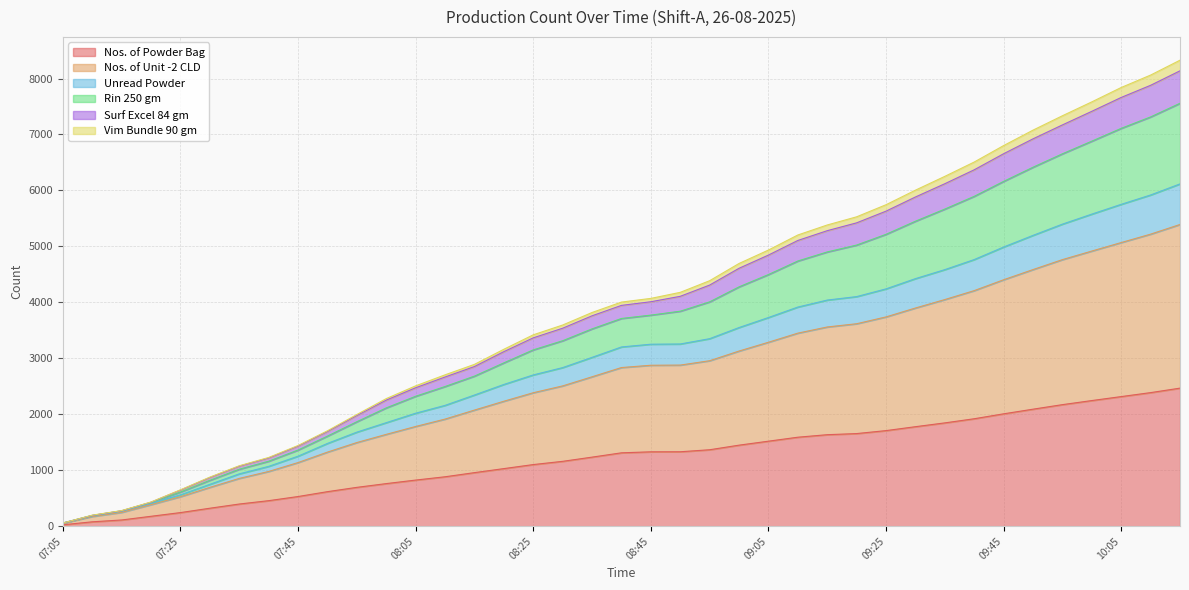

What is the highest value of the Nos. of Powder Bag series?

2467